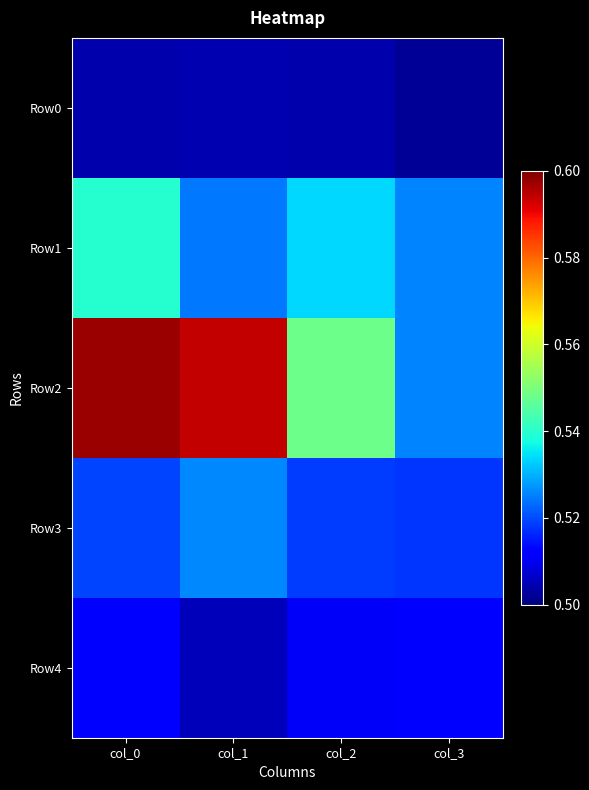

How many categories are shown in the chart?

4